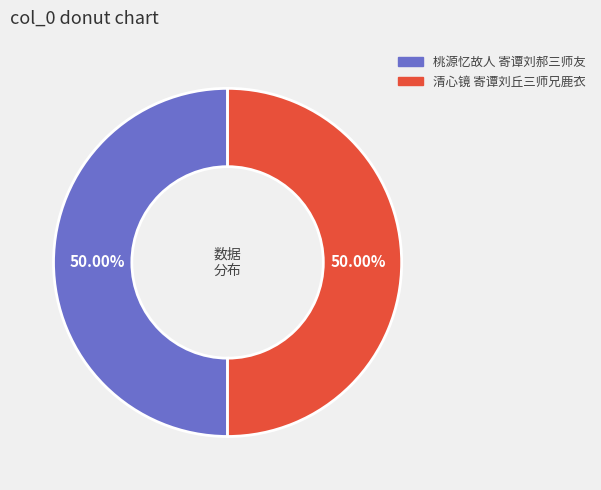

How many segments does this pie chart have?

2